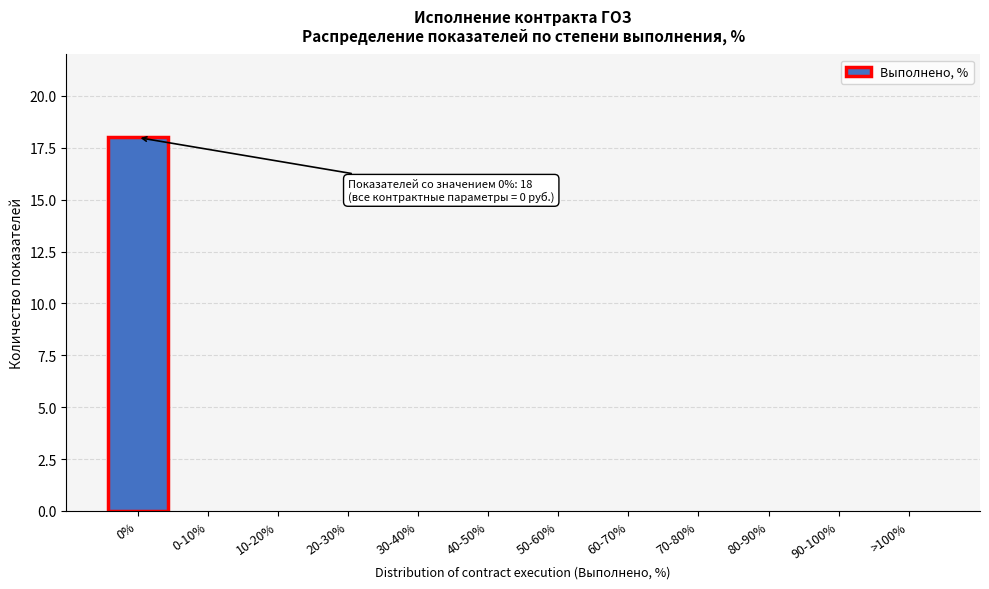

Reading left to right, what are all the values shown in this chart?

0%=18	0-10%=0	10-20%=0	20-30%=0	30-40%=0	40-50%=0	50-60%=0	60-70%=0	70-80%=0	80-90%=0	90-100%=0	>100%=0